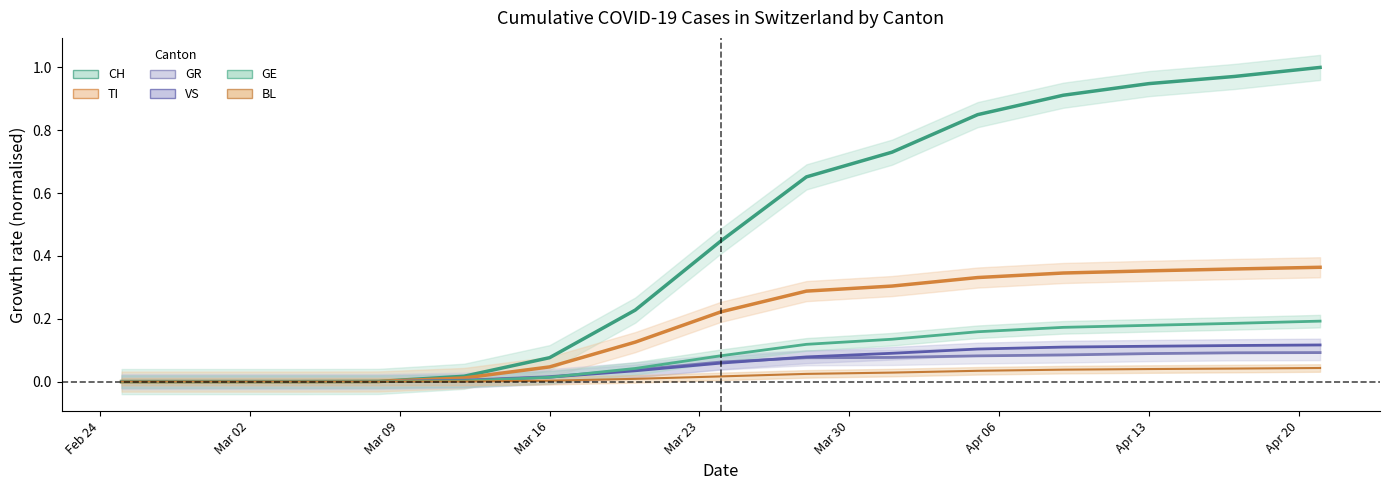

What is the approximate value of CH at 2020-04-21?

1.0